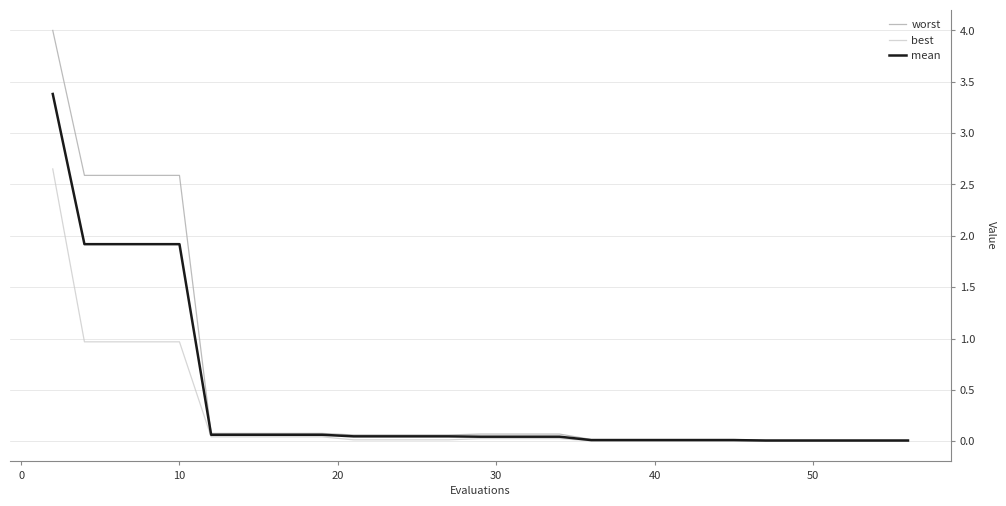

List the series in order of their peak value, highest first.

worst, mean, best